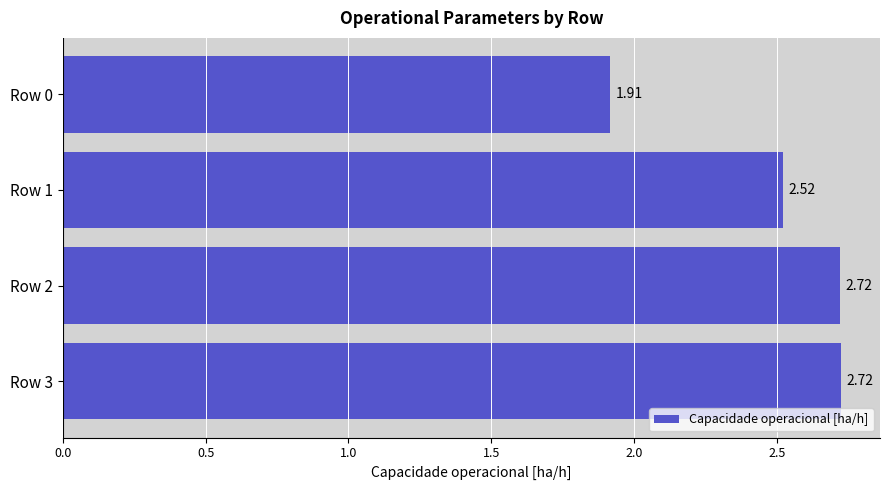

What is the sum of the values at Row 1 and Row 2?

5.2